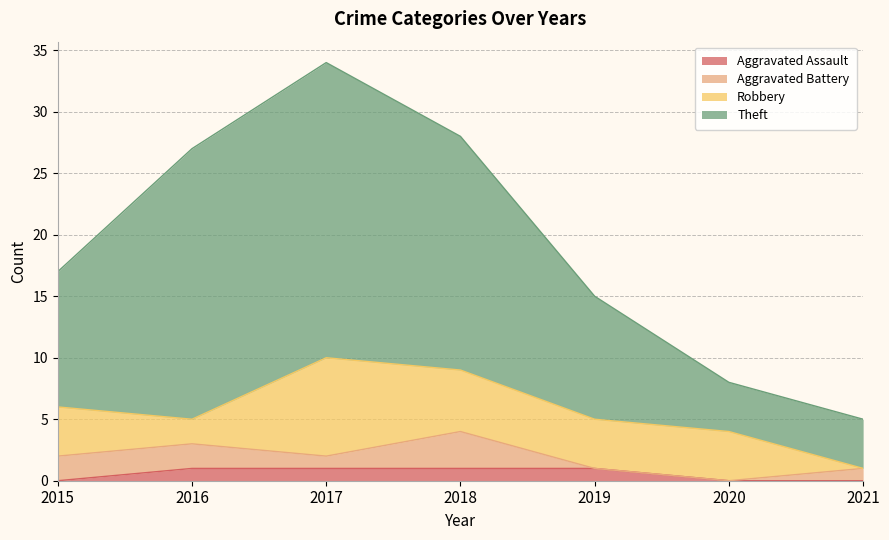

The Aggravated Assault series shows 0 at 2020. True or false?

True